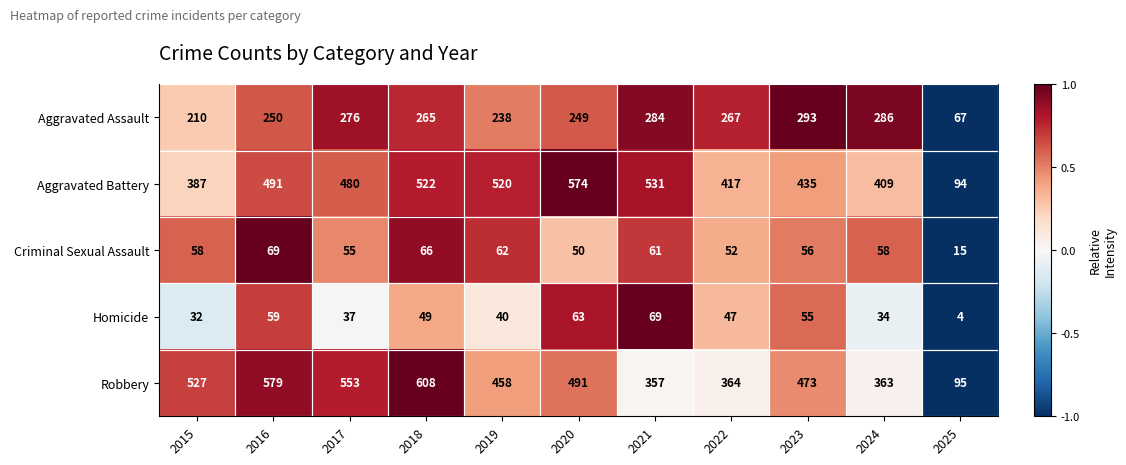

What value does the Criminal Sexual Assault series have at 2019, to the nearest 10?

60